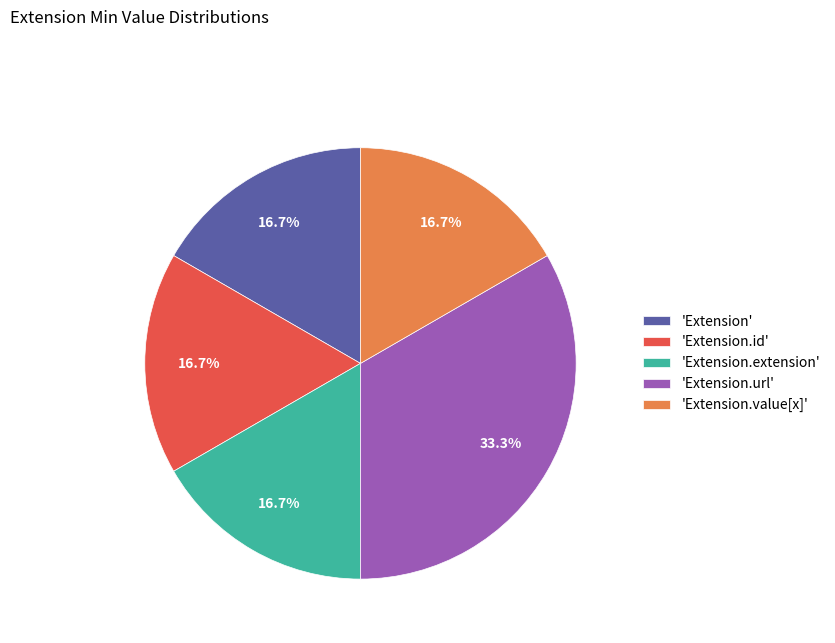

To the nearest percent, what is the average slice percentage?

20%